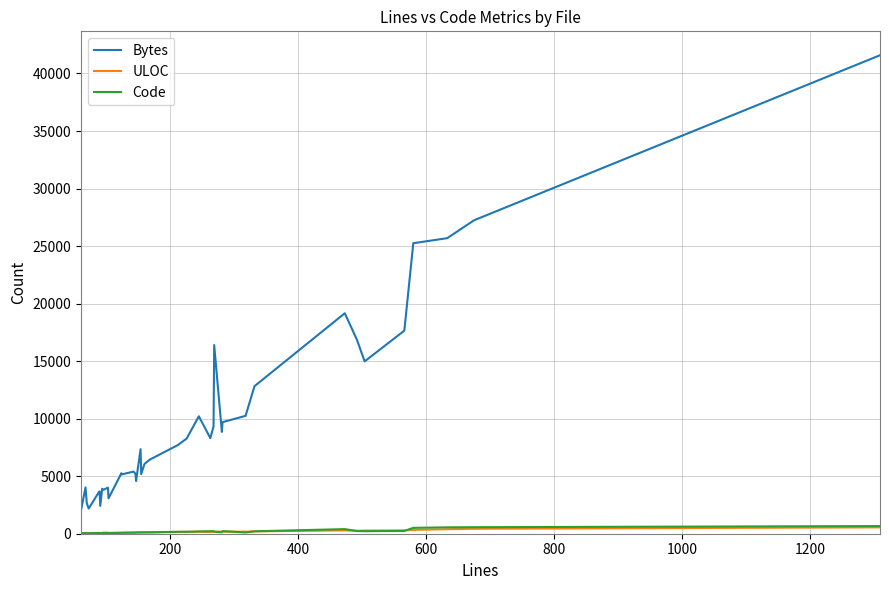

True or false: ULOC has more than 0 interior local peaks.

True